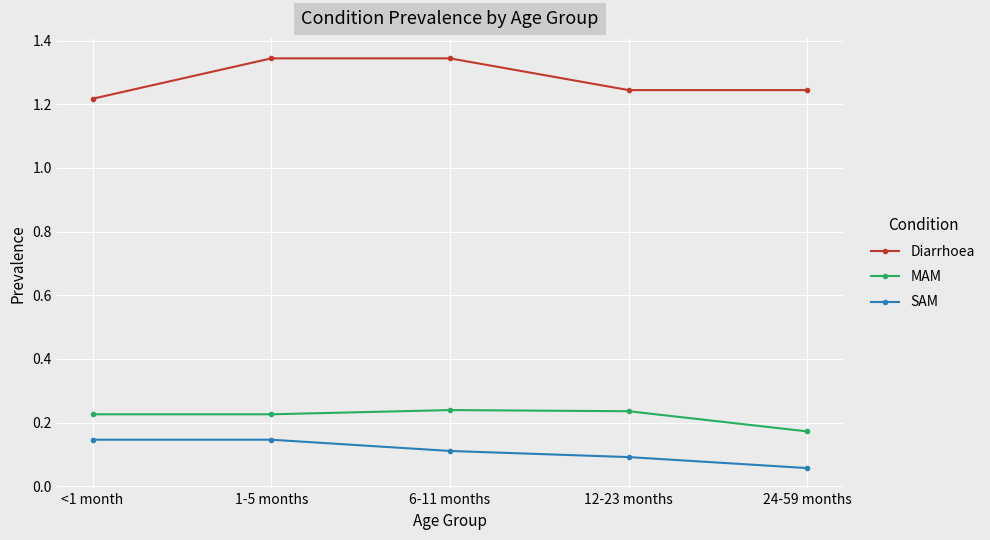

Is the value of MAM at 1-5 months greater than the value of Diarrhoea at 6-11 months?

No